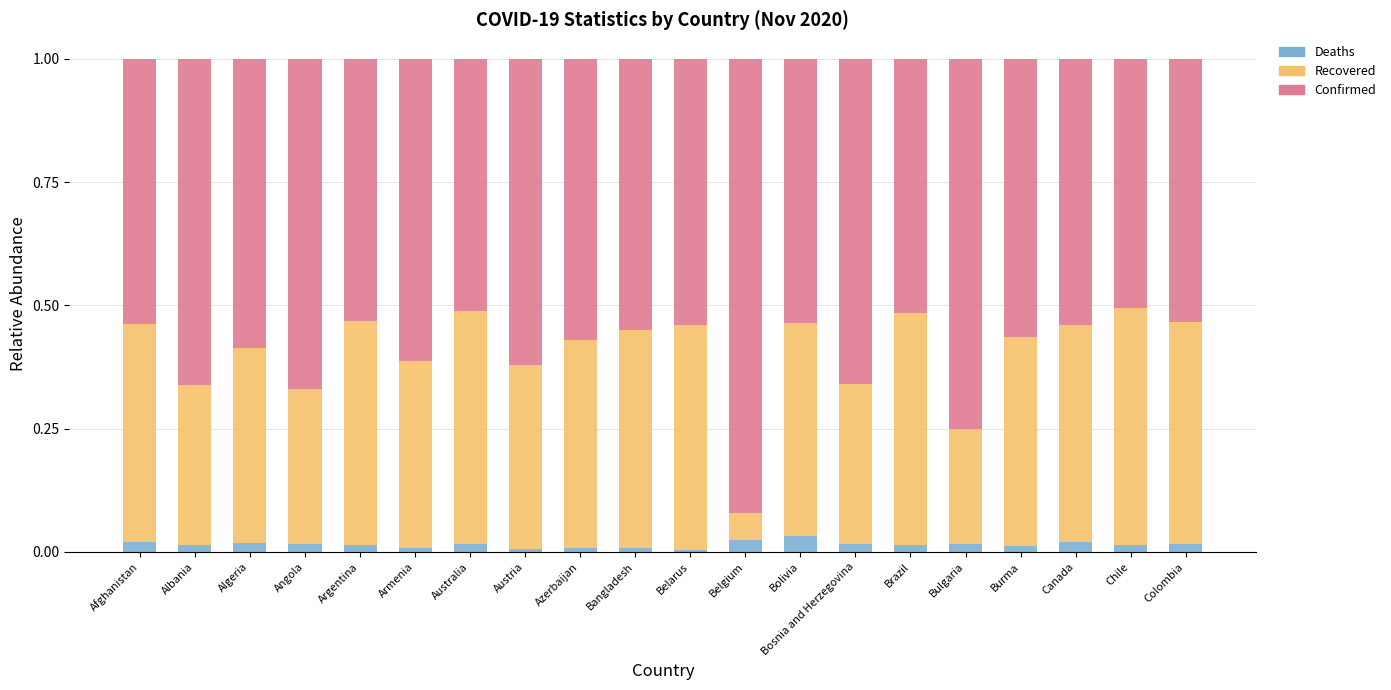

The value of Deaths at Austria is 0.0. True or false?

True